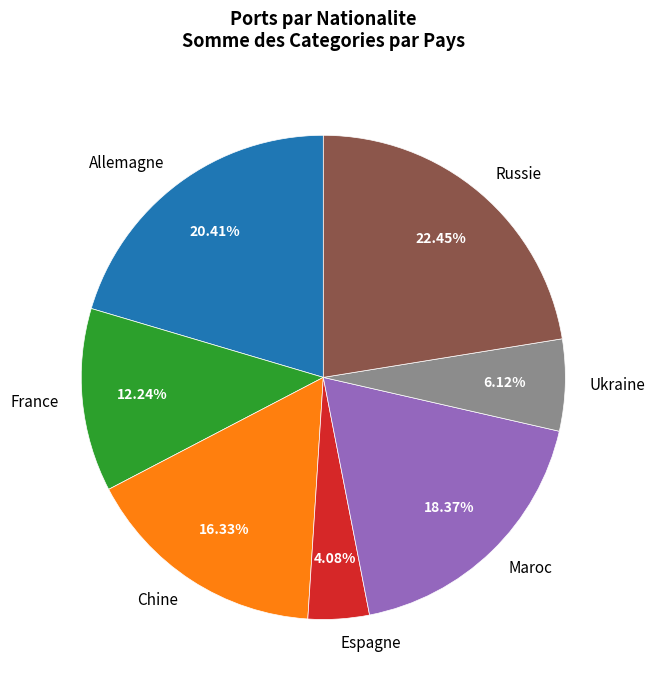

Which category has the biggest portion of the pie?

Russie